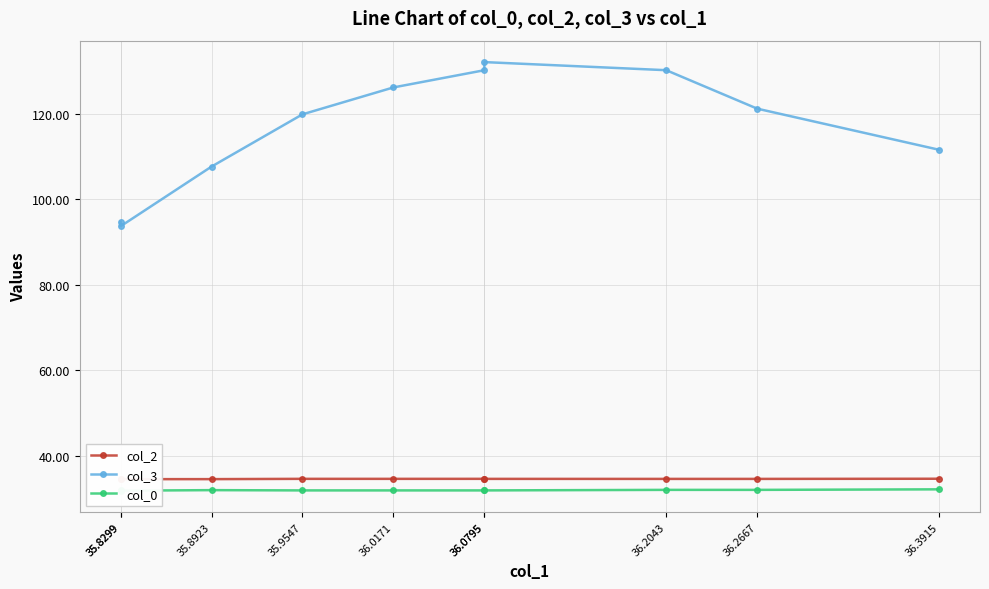

Which series changed the most between 36.2667 and 35.8923?

col_3